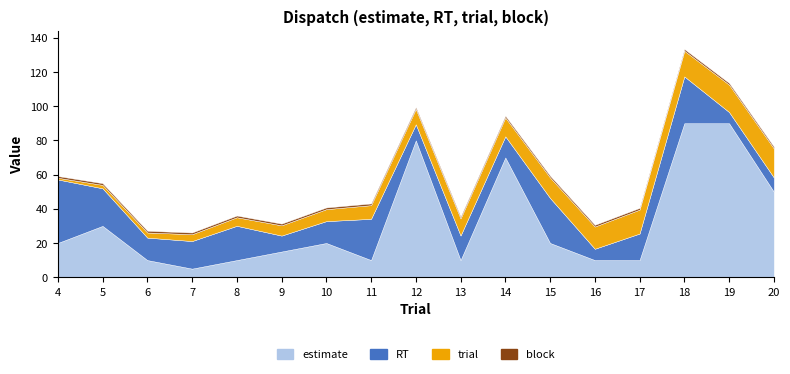

List the labels in order of trial value, largest first.

20, 19, 18, 17, 16, 15, 14, 13, 12, 11, 10, 9, 8, 7, 6, 5, 4